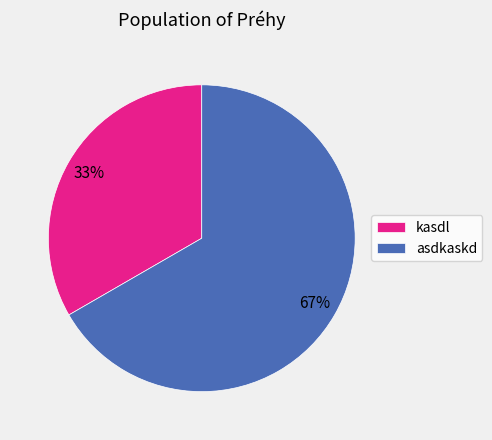

Count the number of slices in the pie.

2